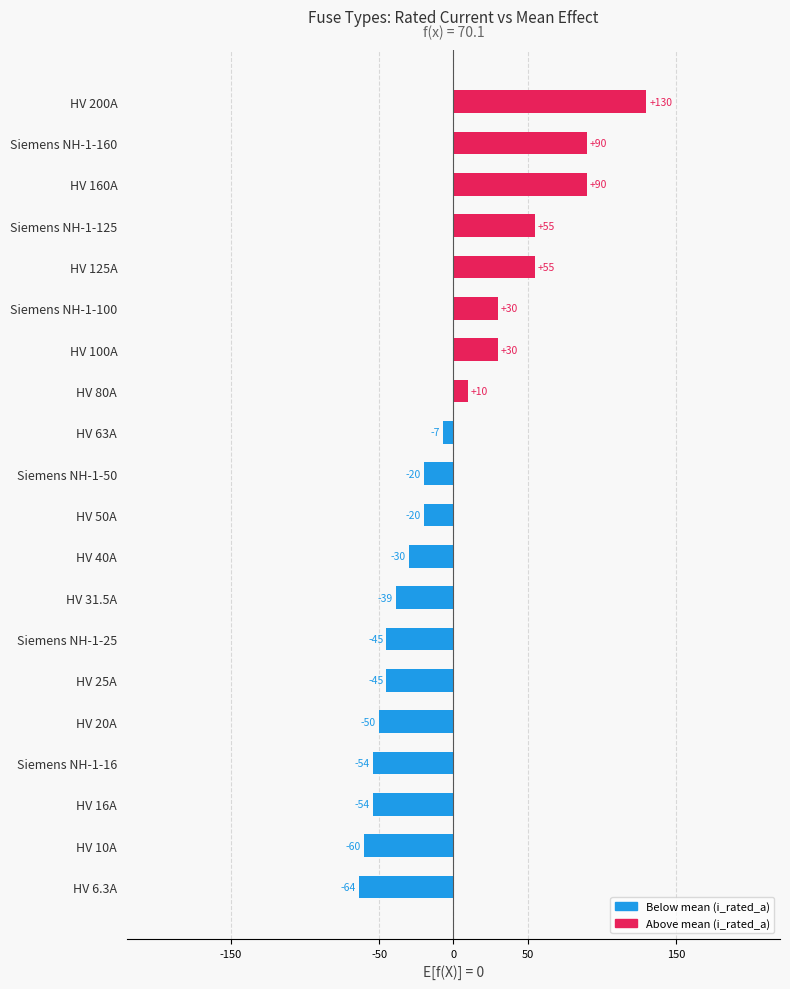

How many positive values are there?

8